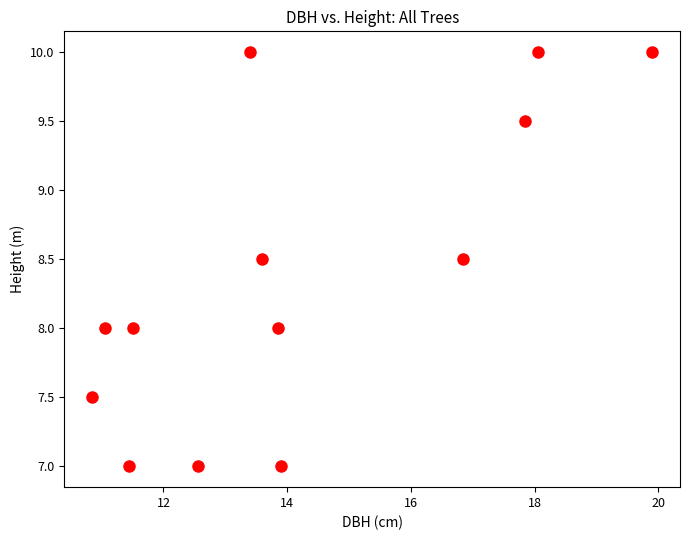

What is the range of X values (max minus min)?

9.0